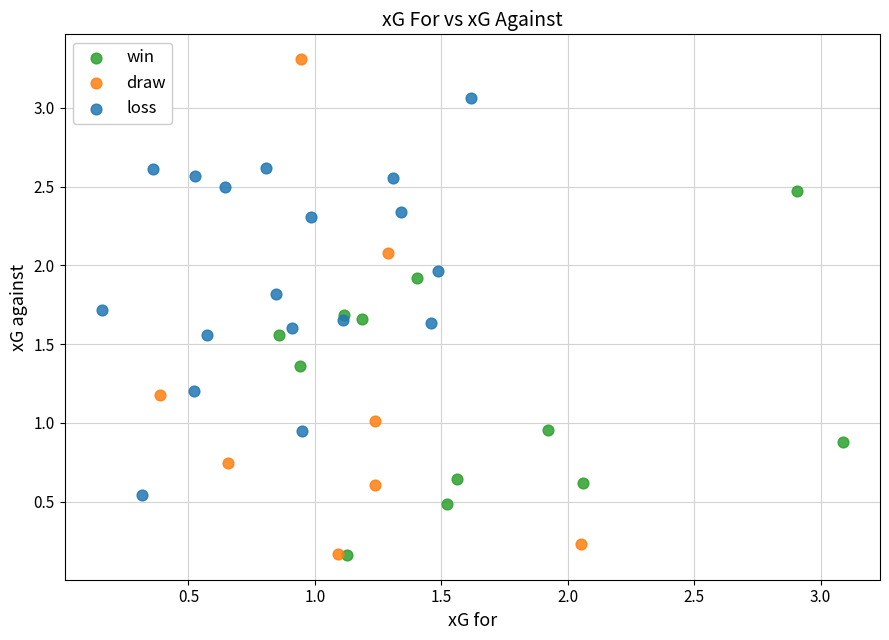

Which series reaches the maximum Y coordinate?

draw